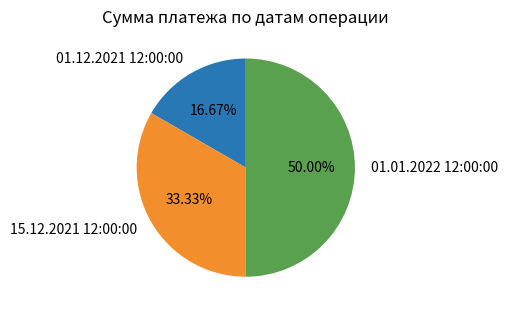

Does 01.12.2021 12:00:00 account for over 50% of the chart?

No